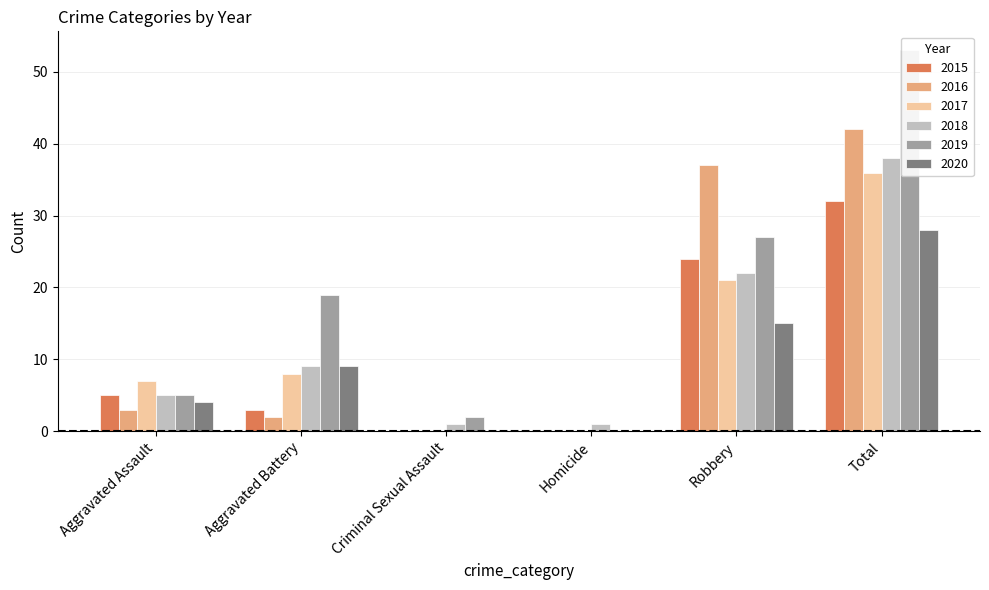

What is the label of the 1st bar from the right?

Total